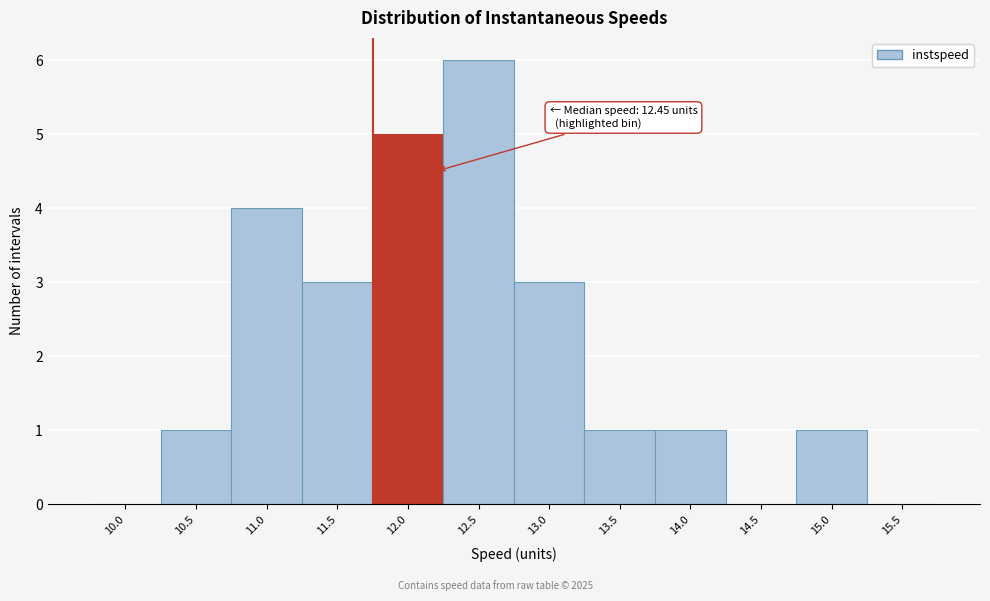

Reading left to right, transcribe all the data shown in this chart.

10.0=0	10.5=1	11.0=4	11.5=3	12.0=5	12.5=6	13.0=3	13.5=1	14.0=1	14.5=0	15.0=1	15.5=0